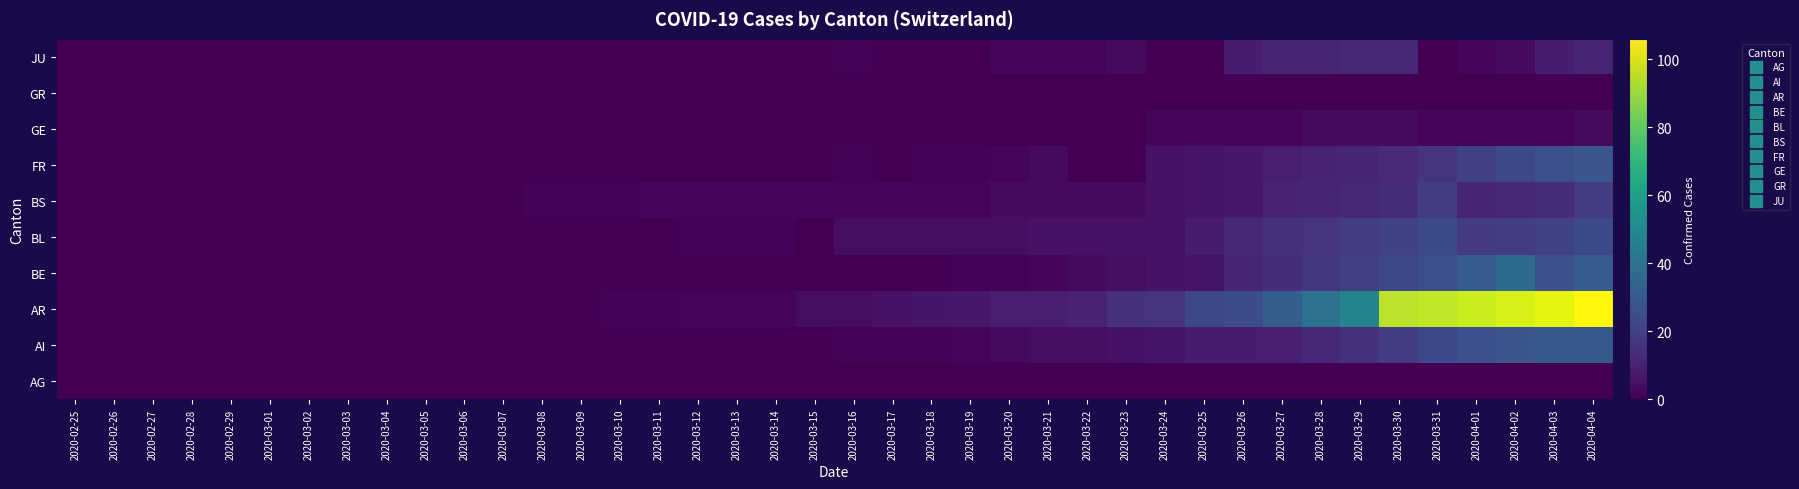

Between 2020-03-30 and 2020-04-03, which is larger?

2020-03-30